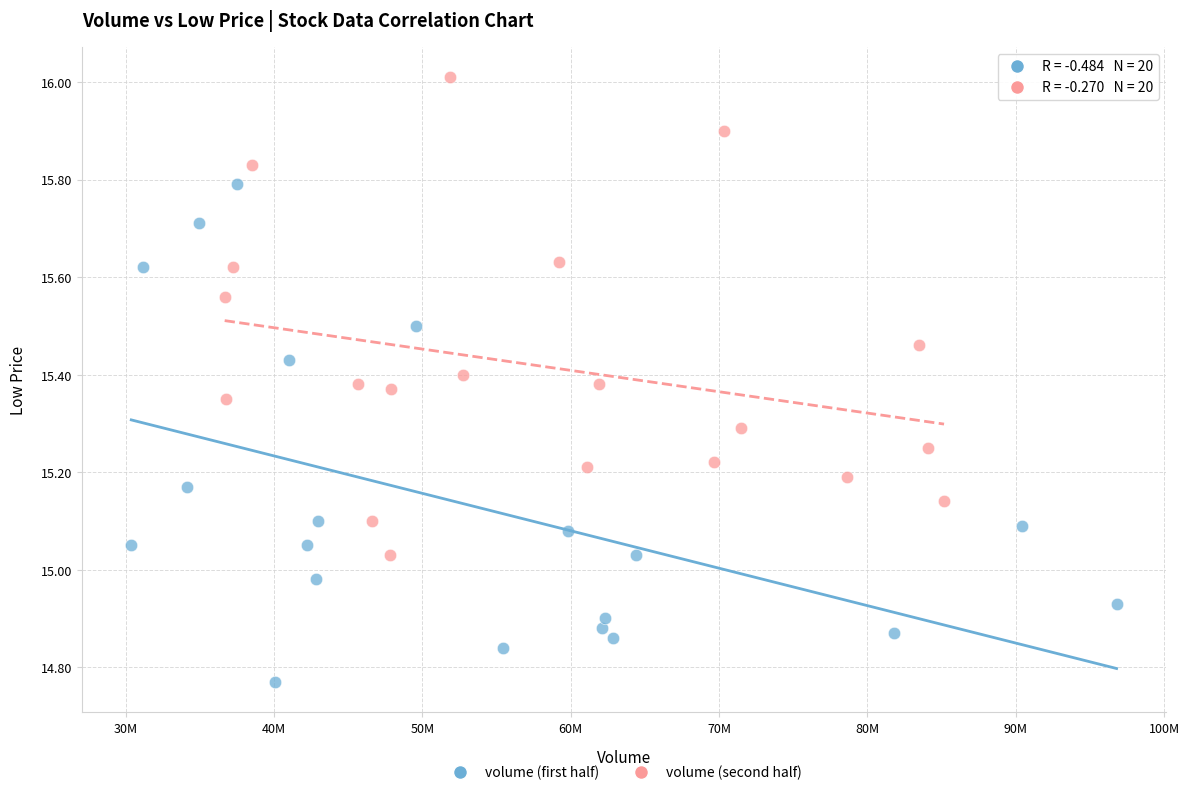

Which series contains the highest Y value?

volume (second half)